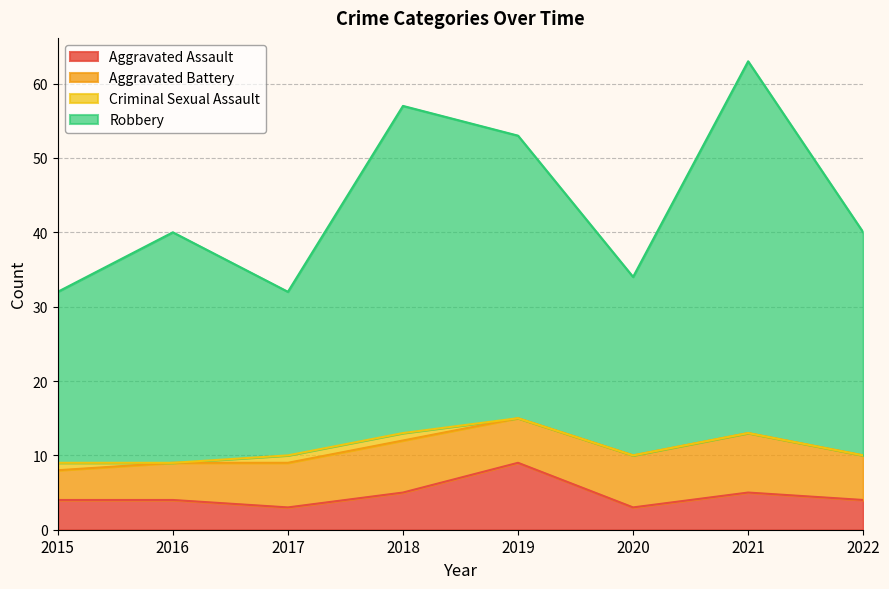

Is the value of Aggravated Assault at 2015 greater than the value of Robbery at 2020?

No